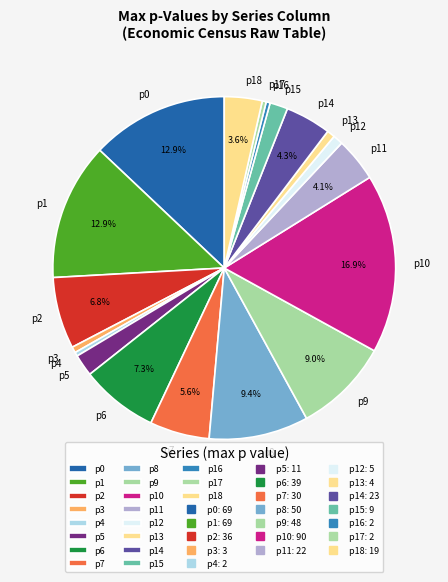

Does p5 account for over 50% of the chart?

No